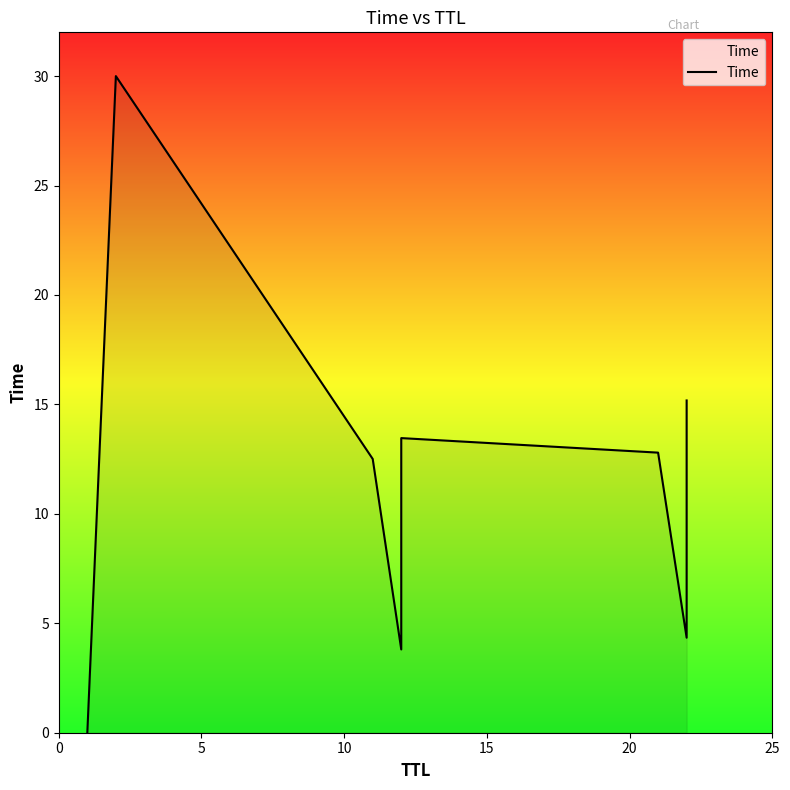

Between 20 and 0, which is larger?

20